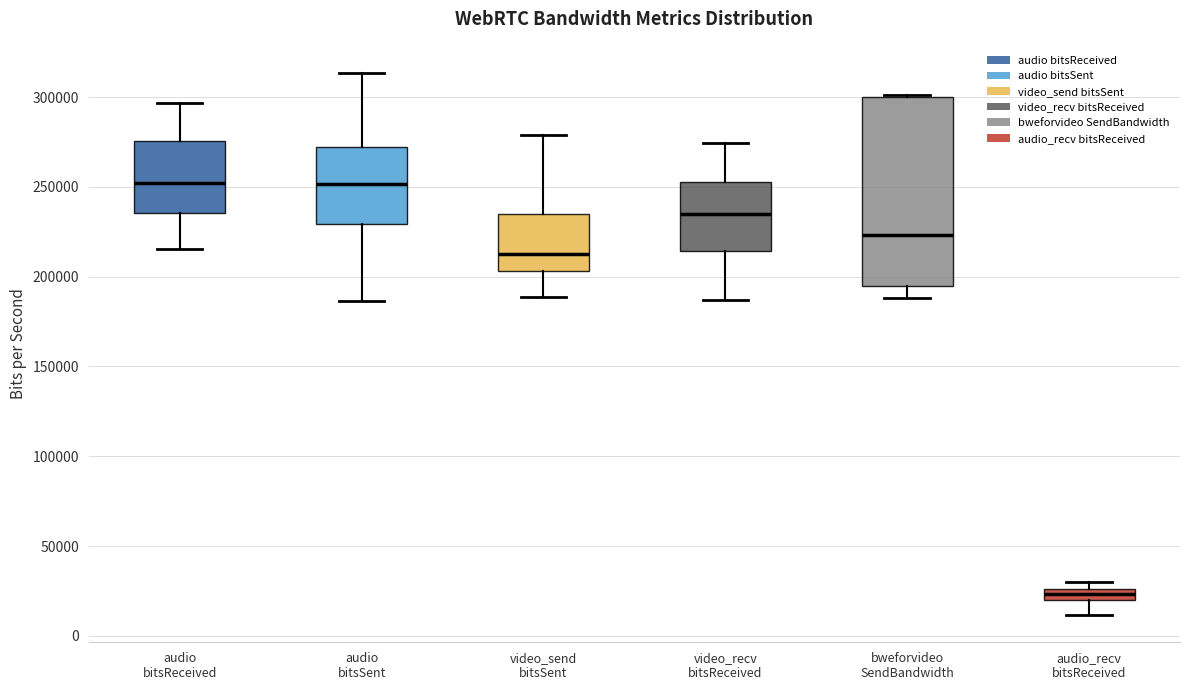

Which box's median line is the lowest?

audio_recv bitsReceived